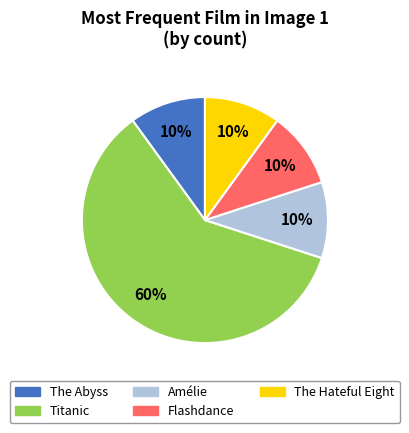

Does any single category account for the majority?

Yes